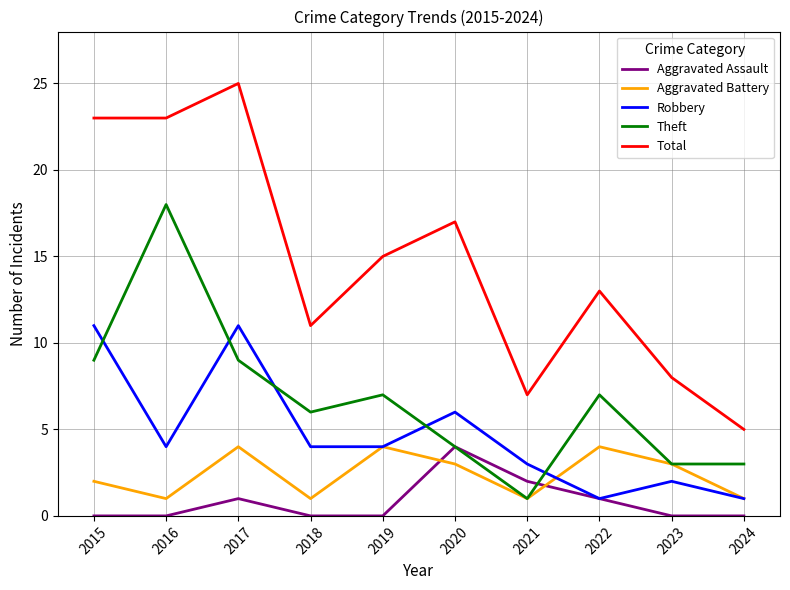

Which series changed the most between 2019 and 2024?

Total